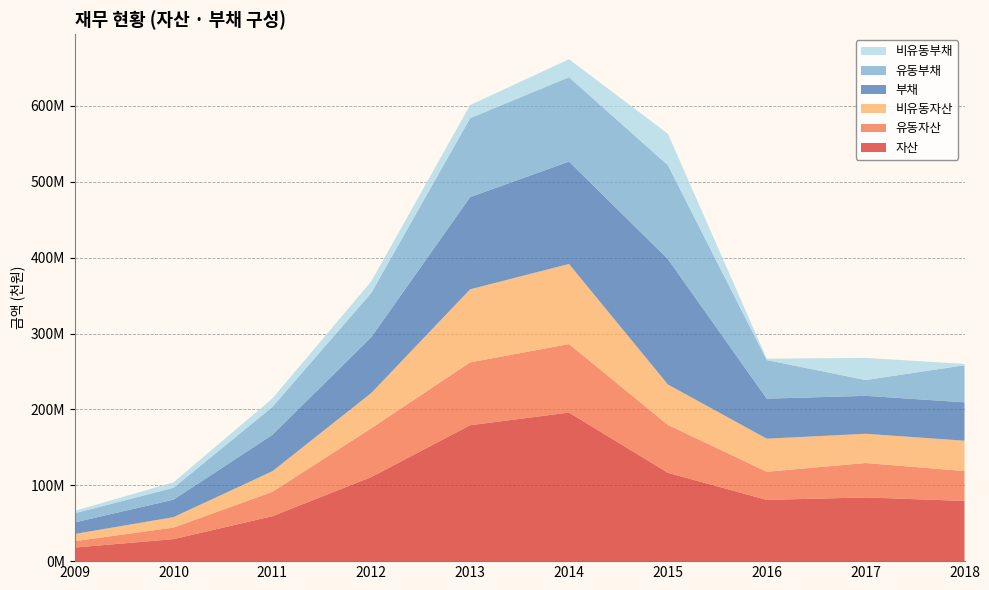

Reading left to right, transcribe all the data shown in this chart.

자산: 17890450	29014824	59248692	110797746	179139015	195819536	116432385	80697584	83933967	79356725
유동자산: 8376771	15239773	32014933	64291410	82826018	90258247	63098479	37093082	45409378	39352365
비유동자산: 9513679	13775051	27233760	46506337	96312997	105561290	53333906	43604502	38524589	40004360
부채: 15235487	22949578	47949903	73564094	121434847	134902338	165226337	52712159	49988994	50610791
유동부채: 12044100	15697502	36737324	58305709	104116973	111190614	123710042	50905837	20831376	48820321
비유동부채: 3191387	7252076	11212579	15258385	17317874	23711724	41516295	1806322	29157618	1790470